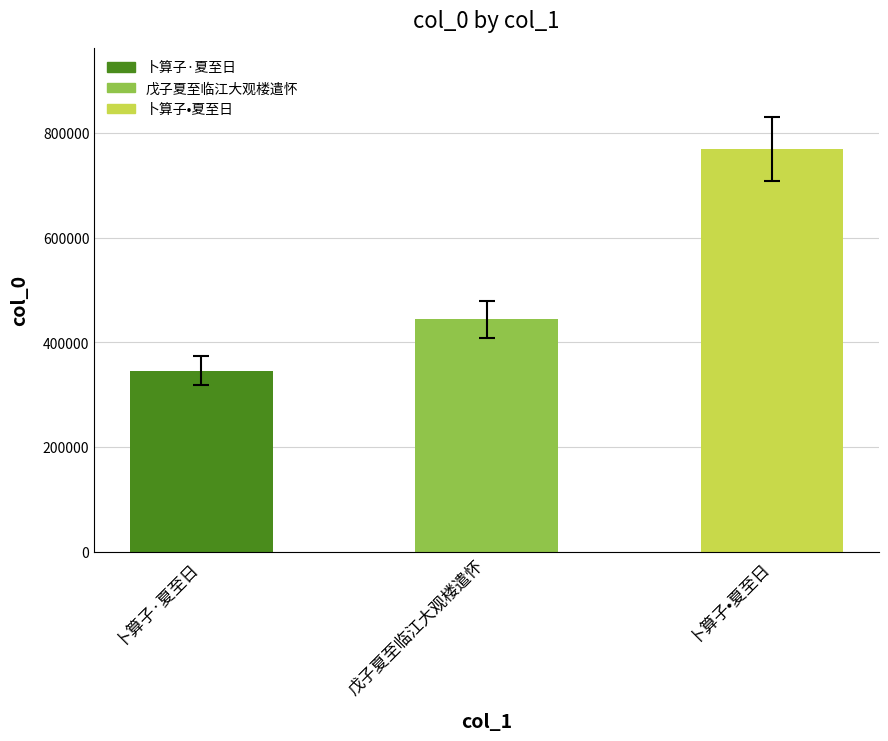

Approximately how many times larger is the value at 卜算子•夏至日 compared to 戊子夏至临江大观楼遣怀?

1.7